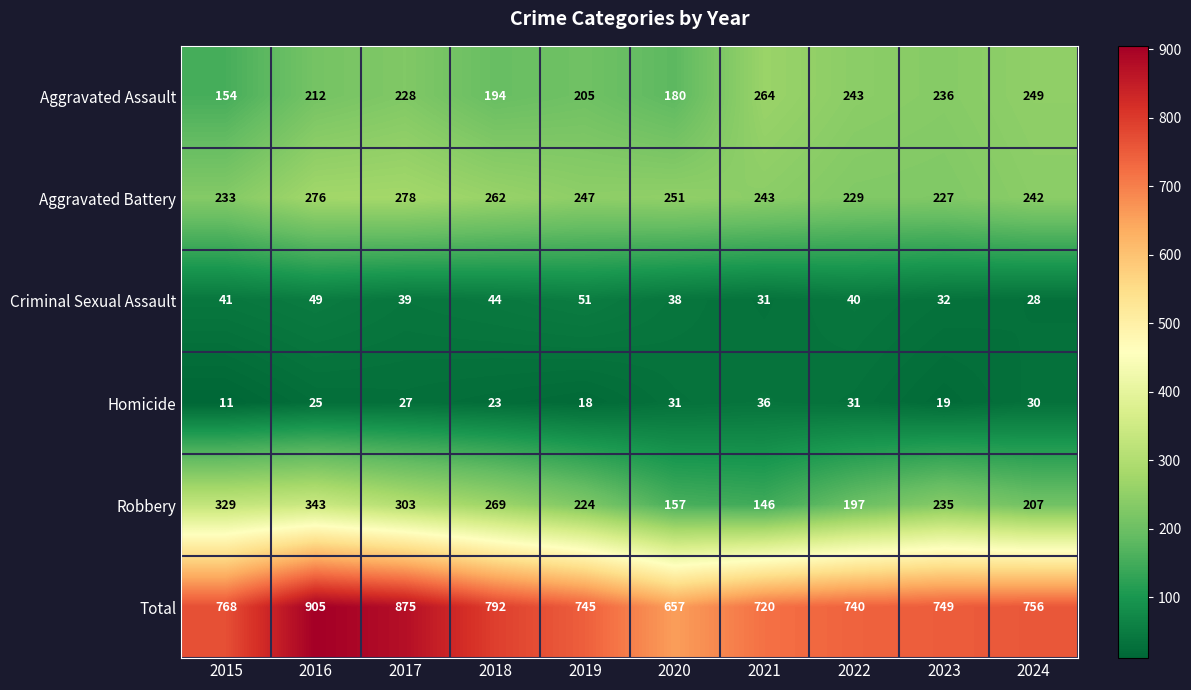

At which label does Aggravated Battery first exceed 247?

2016